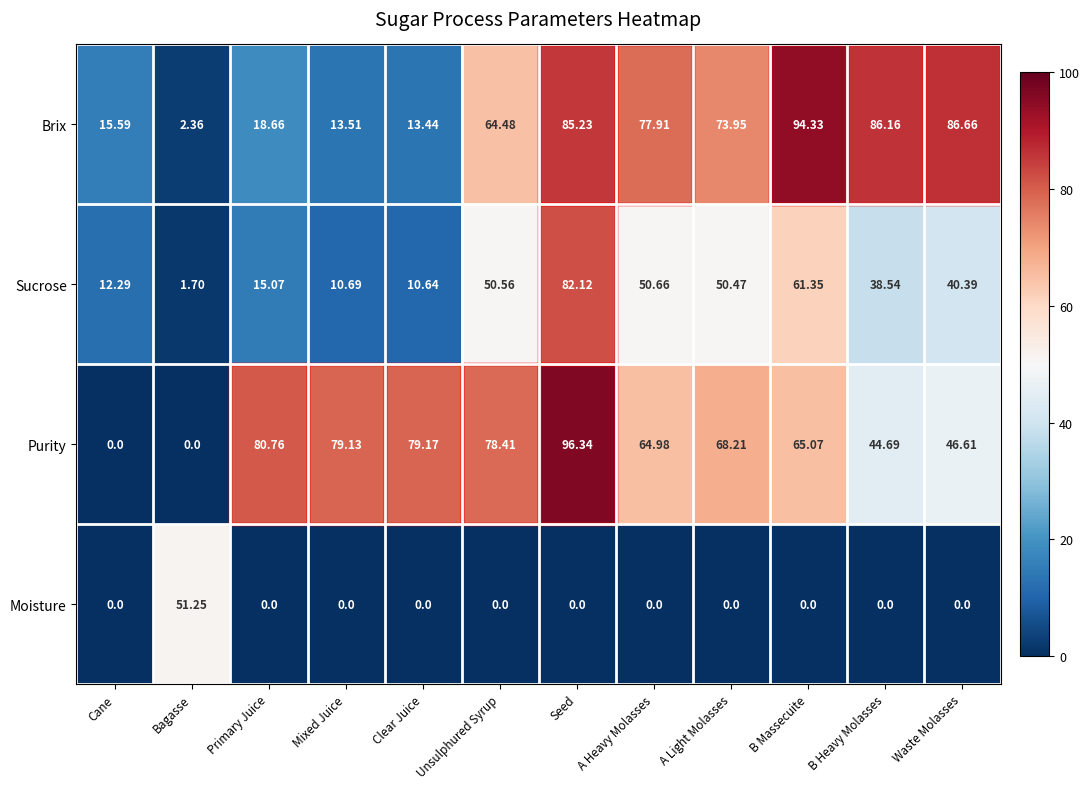

Which series has the widest spread of values?

Purity